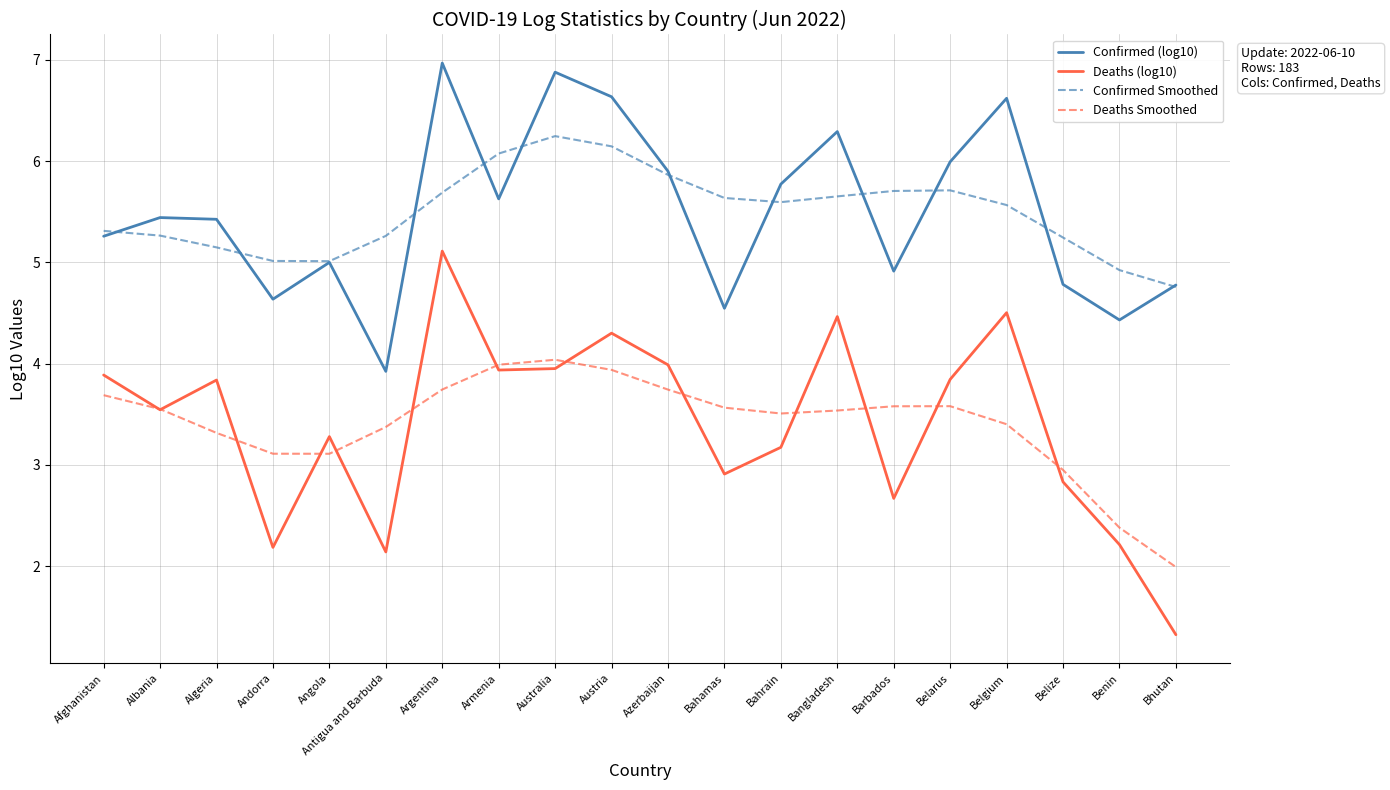

What are all the series names shown in the legend?

Confirmed (log10), Deaths (log10), Confirmed Smoothed, Deaths Smoothed